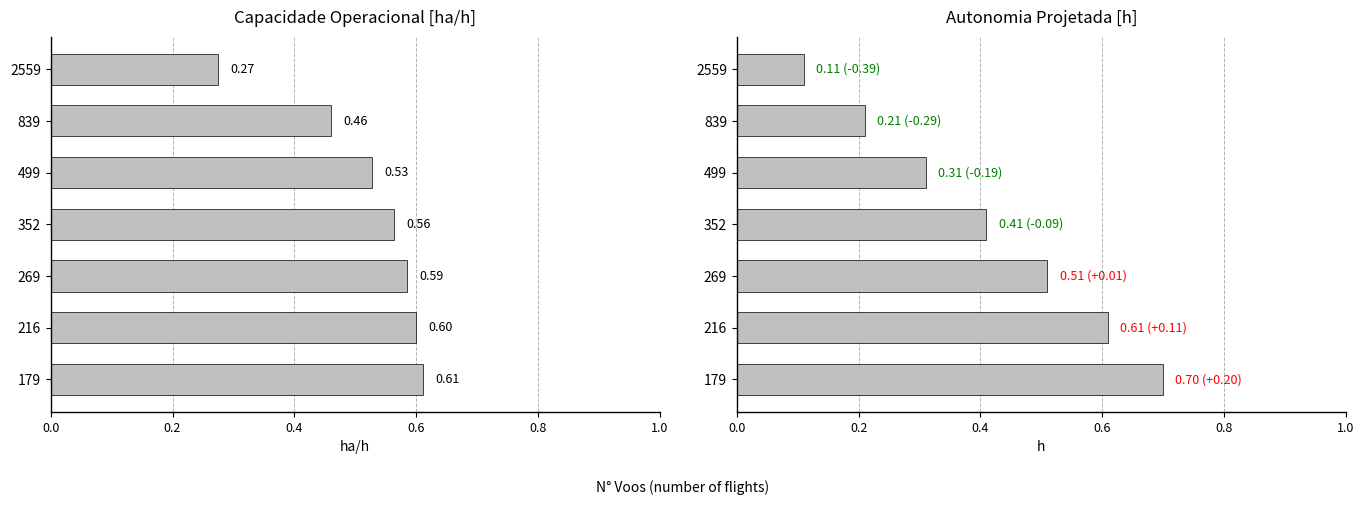

Count the Capacidade operacional [ha/h] values in the range 0 to 1.

7